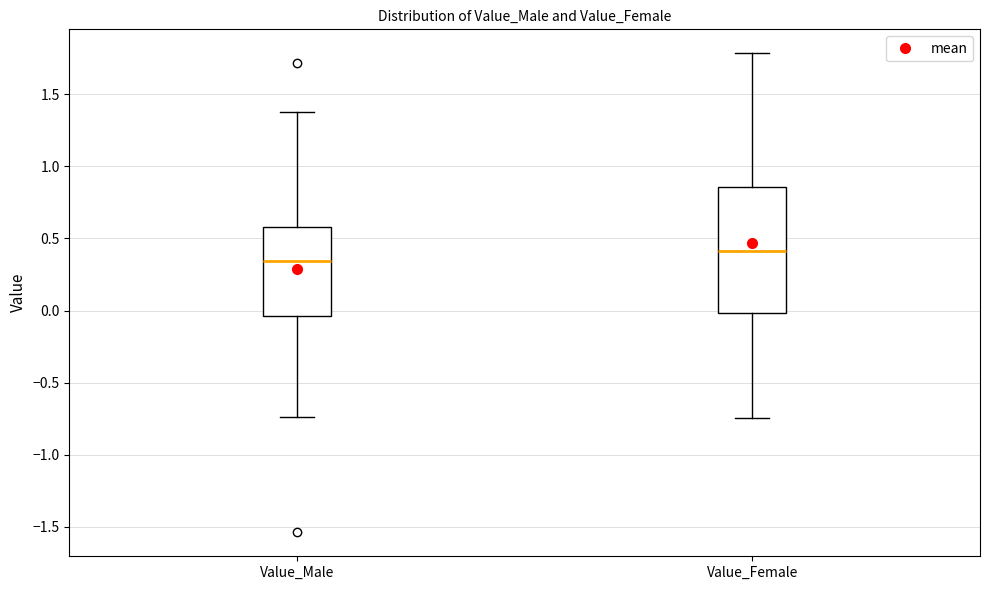

Which box has the highest median line?

Value_Female